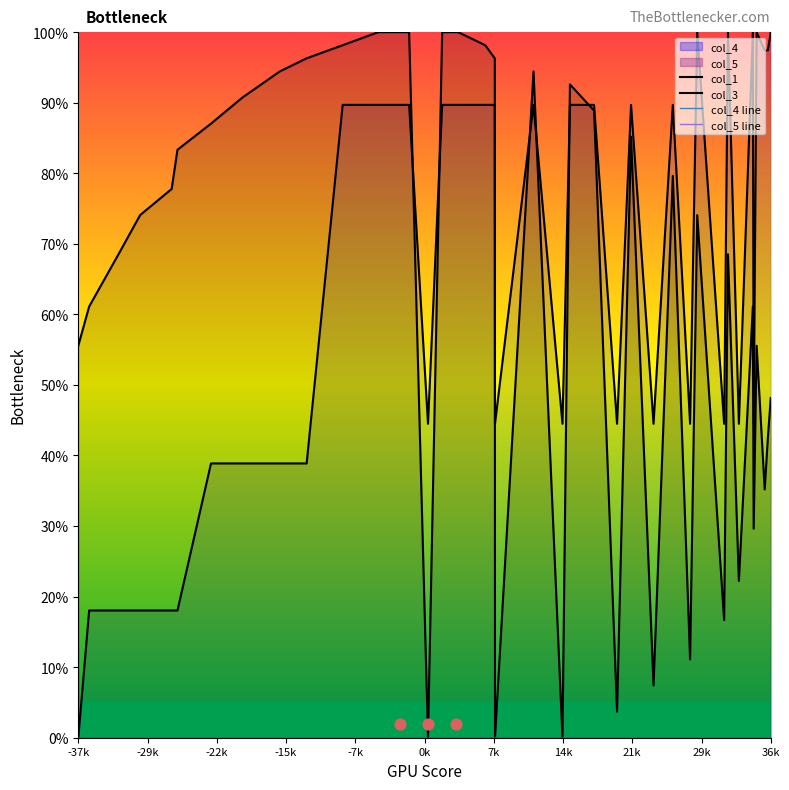

Which series has the largest total across all categories?

col_1